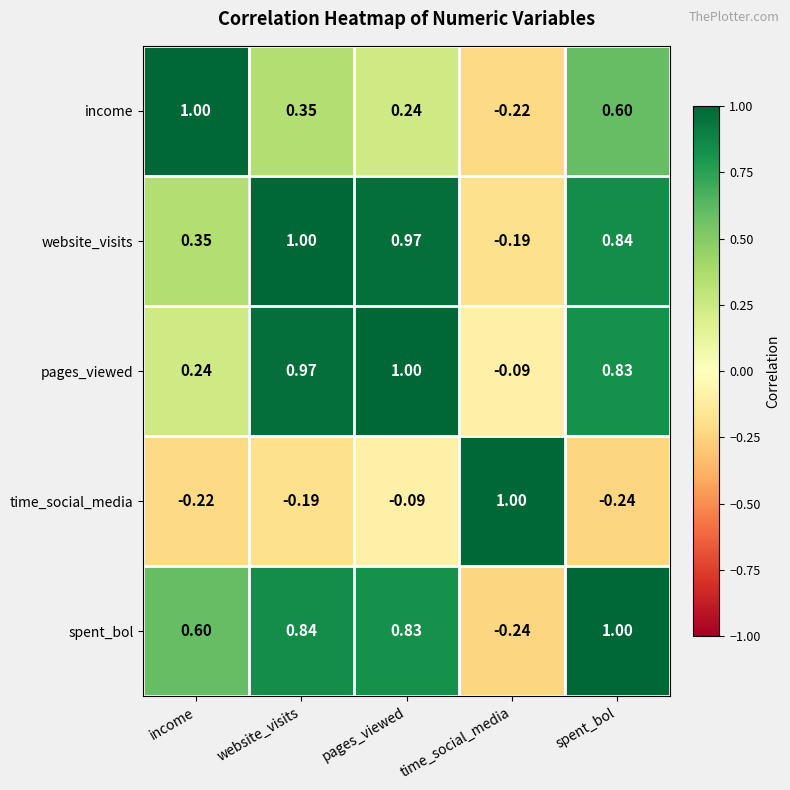

Rank the categories by spent_bol value from highest to lowest.

spent_bol, website_visits, pages_viewed, income, time_social_media